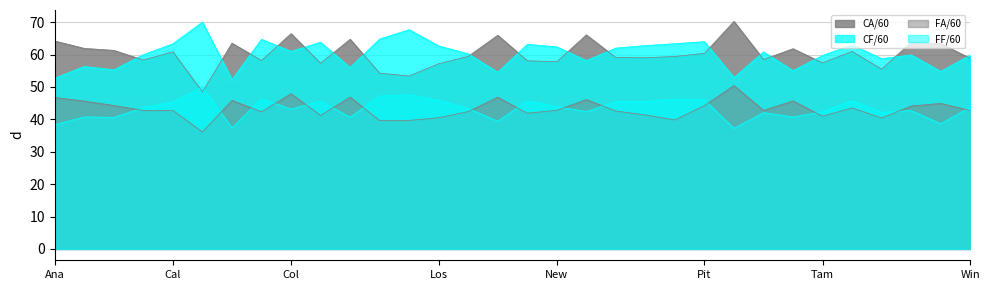

What is the label of the 5th point from the left?

Cal